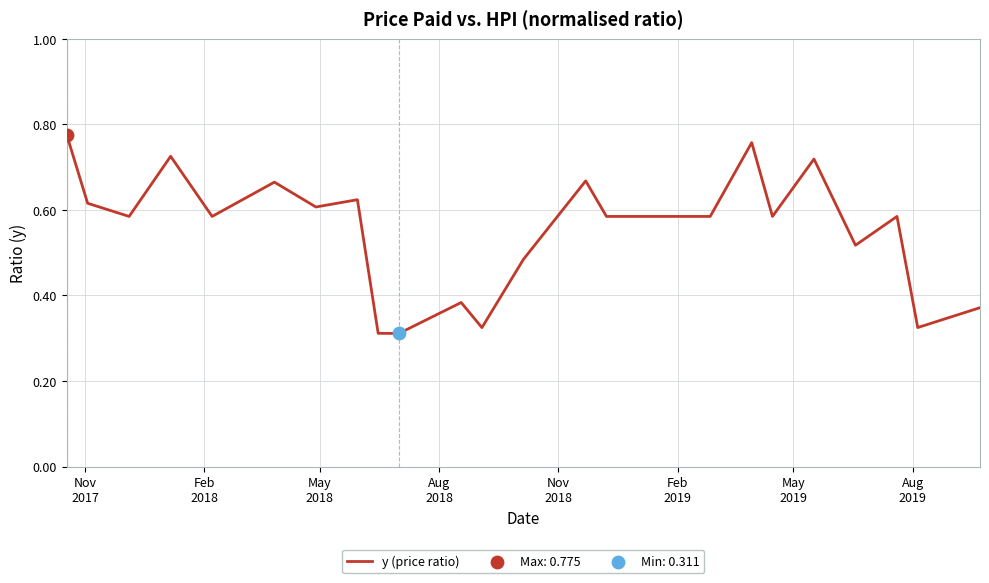

Does the chart have visible grid lines?

Yes